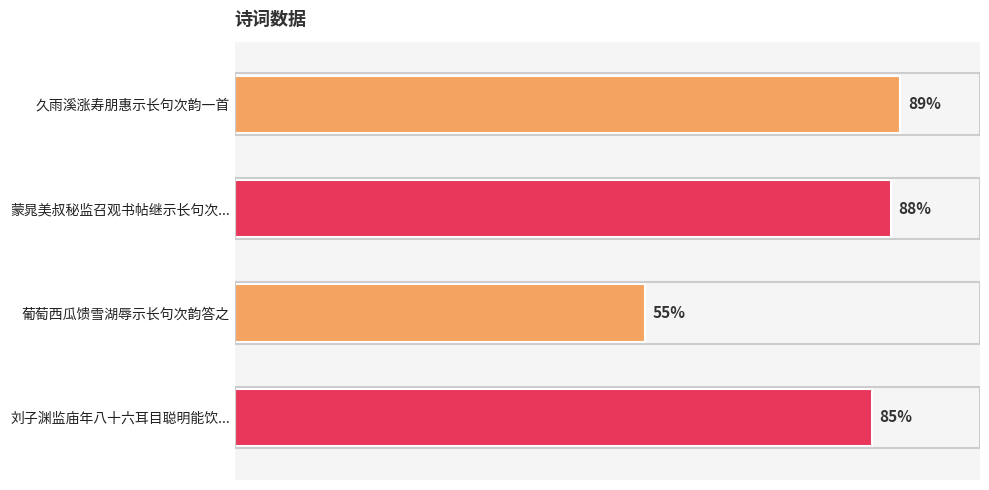

Does the chart contain any negative values?

No